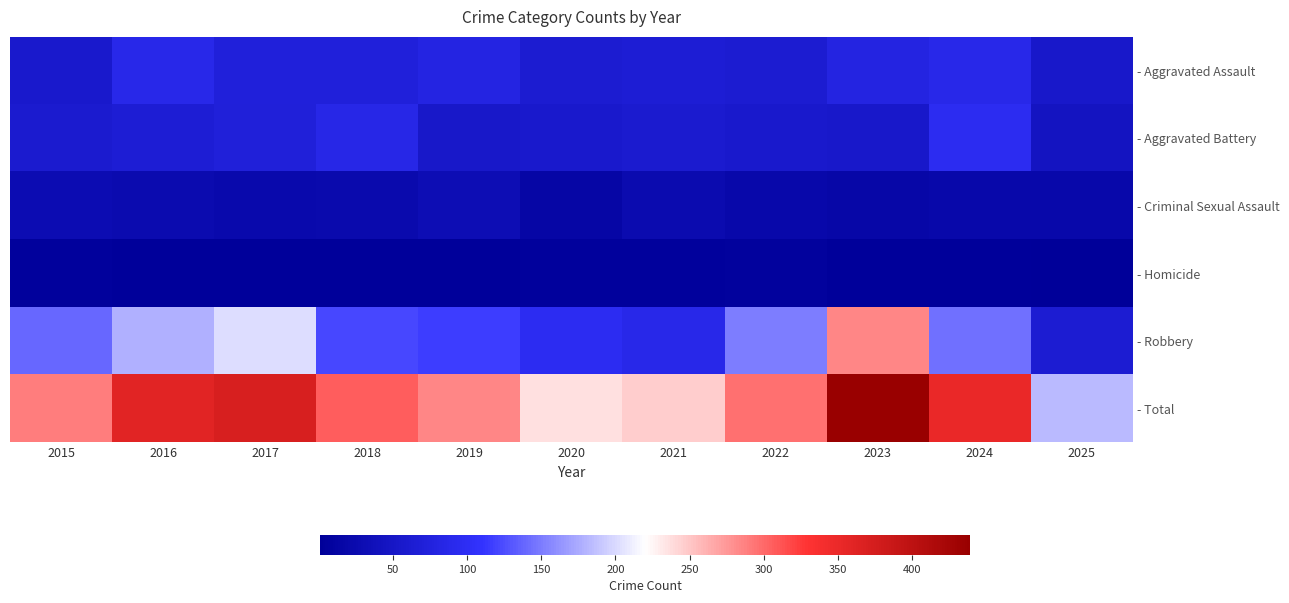

Reading left to right, what are all the values shown in this chart?

- Aggravated Assault: 2015=56	2016=88	2017=72	2018=72	2019=80	2020=62	2021=66	2022=61	2023=79	2024=88	2025=55
- Aggravated Battery: 2015=60	2016=66	2017=71	2018=86	2019=53	2020=57	2021=60	2022=56	2023=55	2024=96	2025=45
- Criminal Sexual Assault: 2015=29	2016=26	2017=22	2018=24	2019=31	2020=16	2021=26	2022=21	2023=18	2024=20	2025=20
- Homicide: 2015=5	2016=4	2017=4	2018=4	2019=4	2020=5	2021=6	2022=7	2023=3	2024=3	2025=1
- Robbery: 2015=139	2016=178	2017=202	2018=121	2019=116	2020=97	2021=88	2022=151	2023=284	2024=144	2025=63
- Total: 2015=289	2016=362	2017=371	2018=307	2019=284	2020=237	2021=246	2022=296	2023=439	2024=351	2025=184